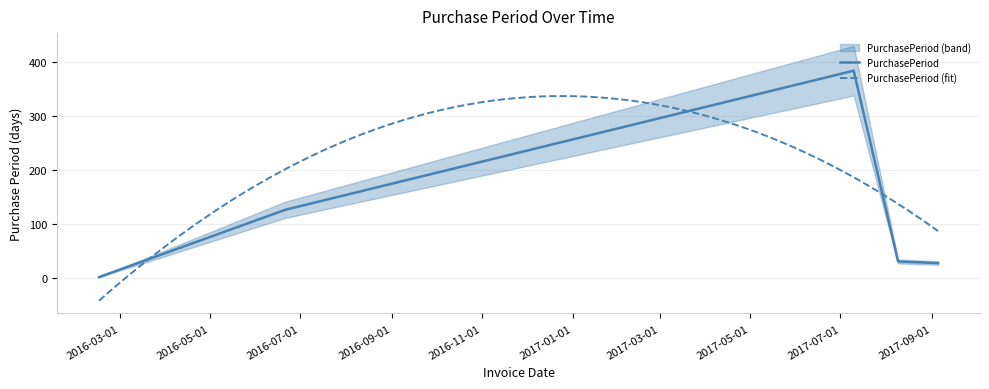

What is the difference between the second highest and second lowest values?

99